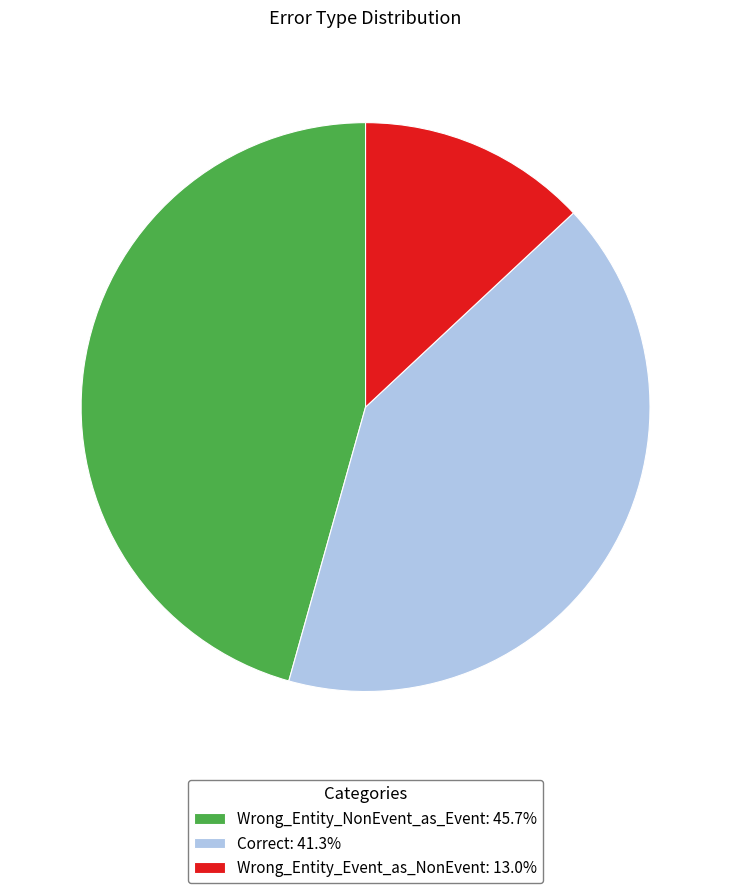

True or false: Wrong_Entity_NonEvent_as_Event accounts for 46% of the total.

True